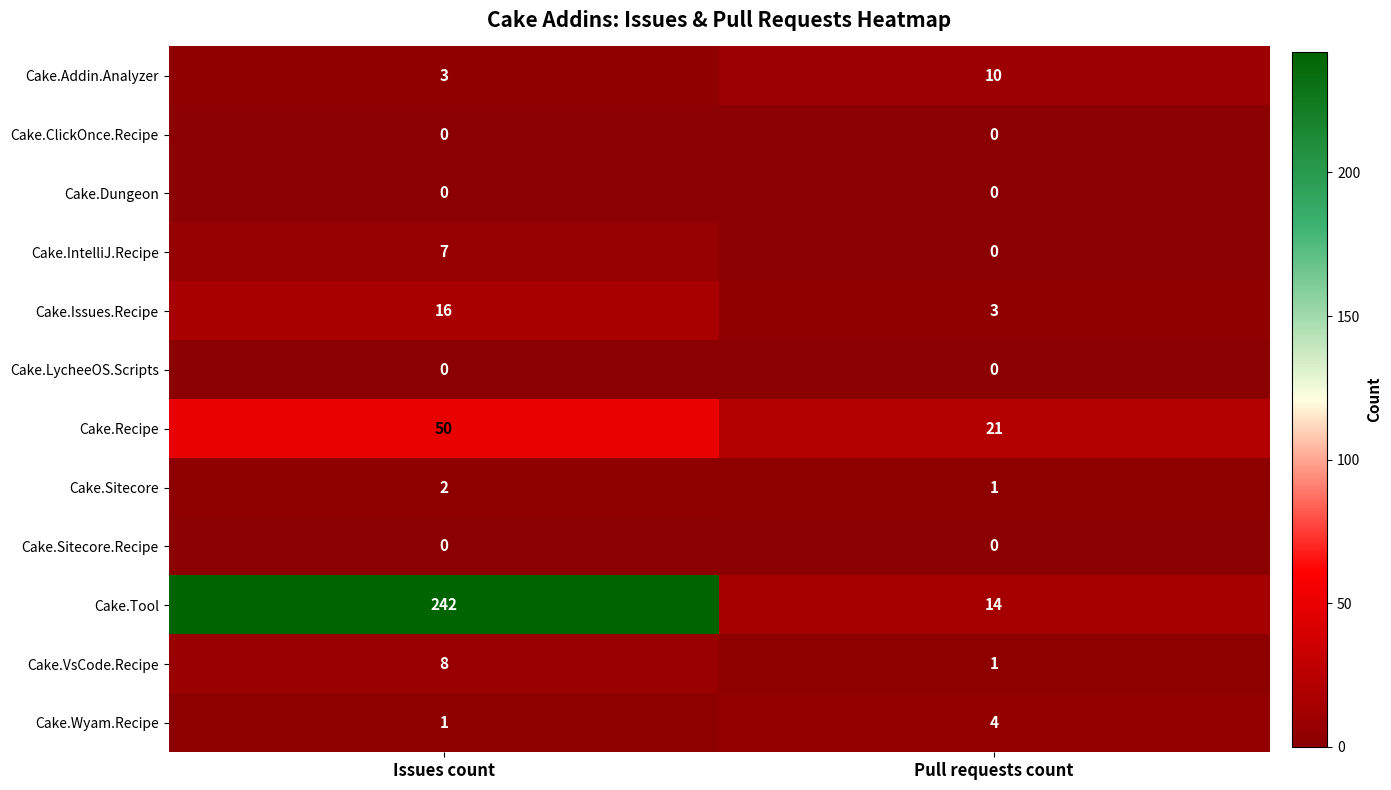

Reading left to right, list all the values displayed in this chart.

Cake.Addin.Analyzer: Issues count=3	Pull requests count=10
Cake.ClickOnce.Recipe: Issues count=0	Pull requests count=0
Cake.Dungeon: Issues count=0	Pull requests count=0
Cake.IntelliJ.Recipe: Issues count=7	Pull requests count=0
Cake.Issues.Recipe: Issues count=16	Pull requests count=3
Cake.LycheeOS.Scripts: Issues count=0	Pull requests count=0
Cake.Recipe: Issues count=50	Pull requests count=21
Cake.Sitecore: Issues count=2	Pull requests count=1
Cake.Sitecore.Recipe: Issues count=0	Pull requests count=0
Cake.Tool: Issues count=242	Pull requests count=14
Cake.VsCode.Recipe: Issues count=8	Pull requests count=1
Cake.Wyam.Recipe: Issues count=1	Pull requests count=4